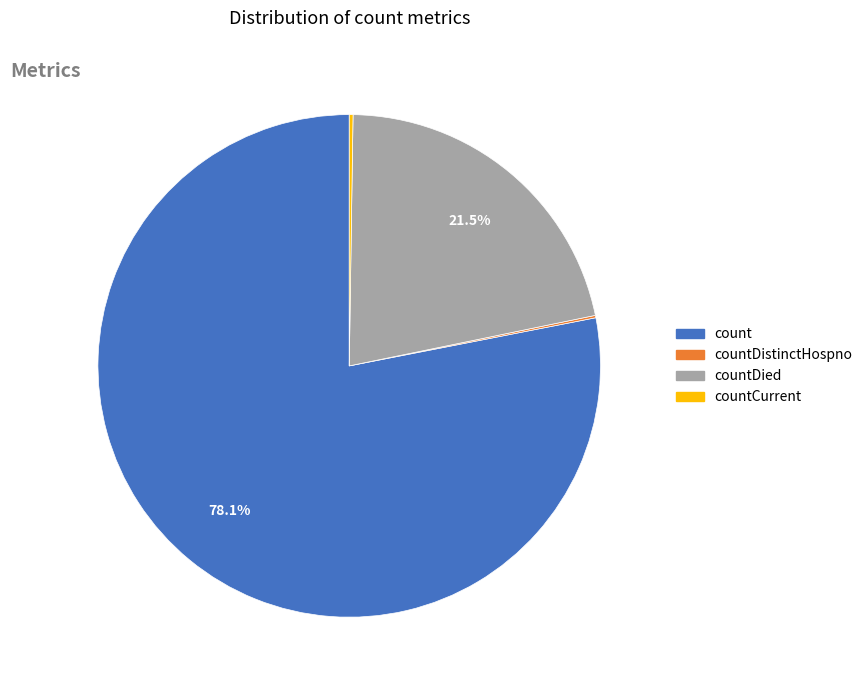

Does any single category account for the majority?

Yes